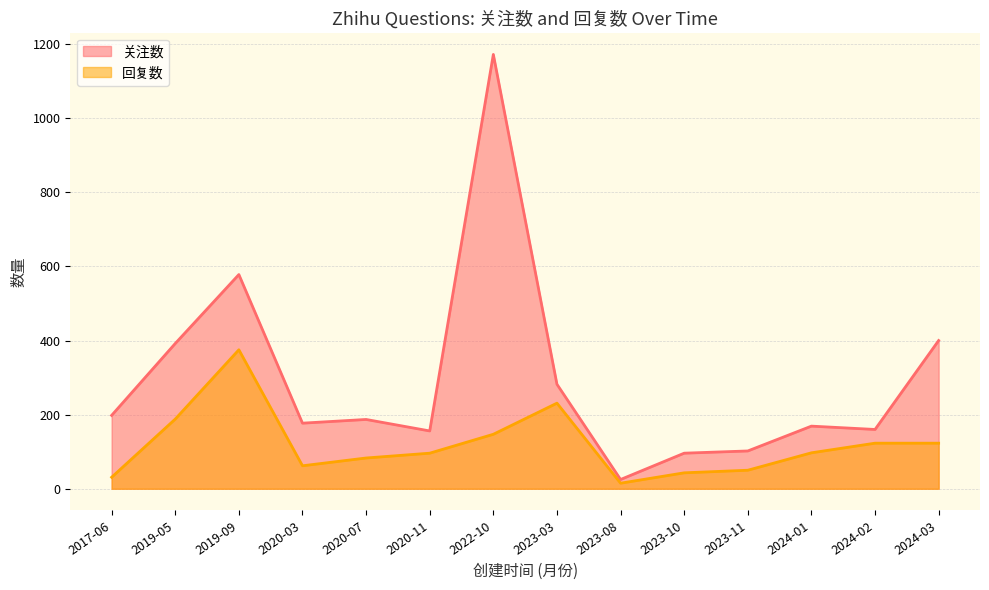

True or false: 关注数 has a value of 282 at 2023-03.

True